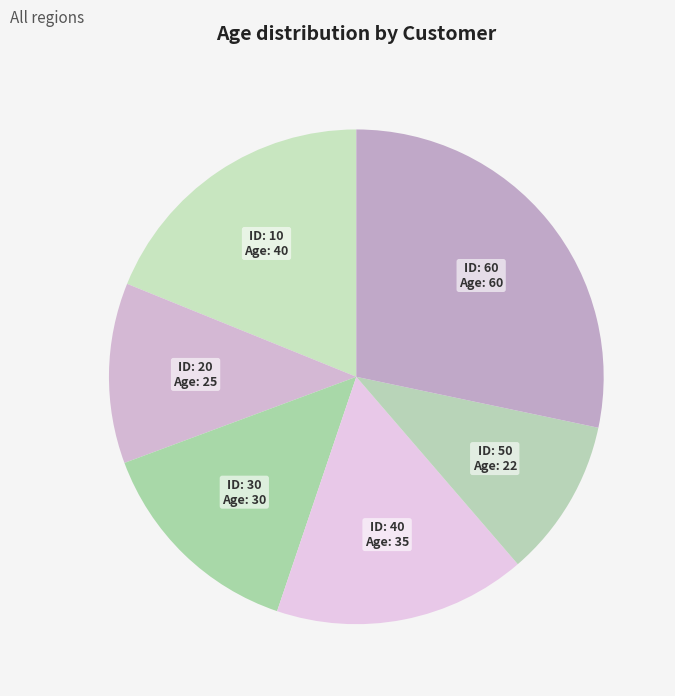

Does any single category account for the majority?

No